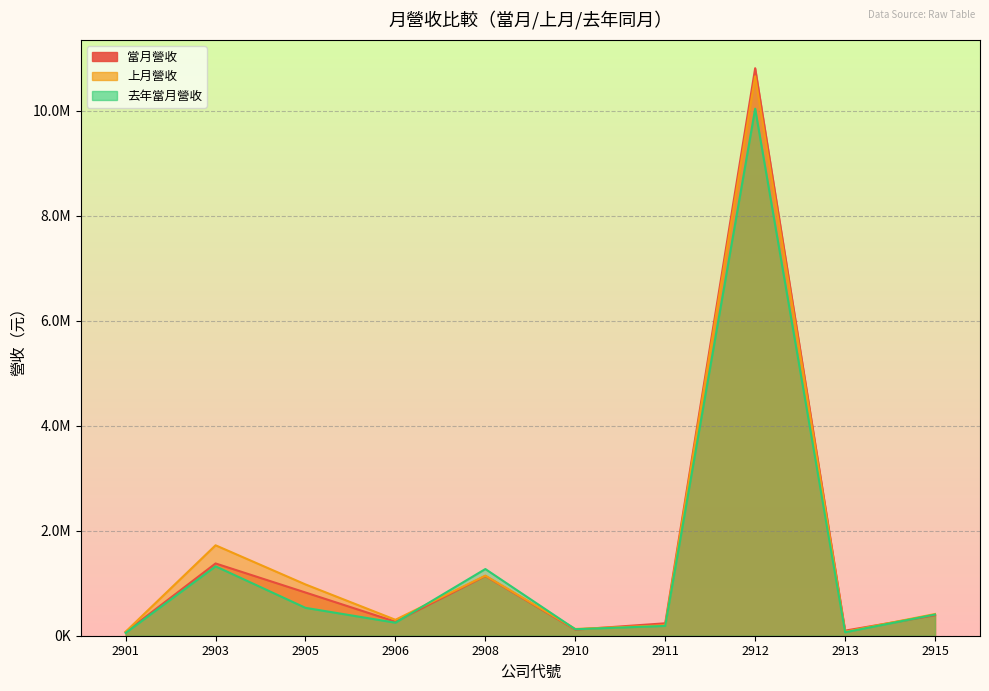

What is the average value of the 當月營收 series?

1532948